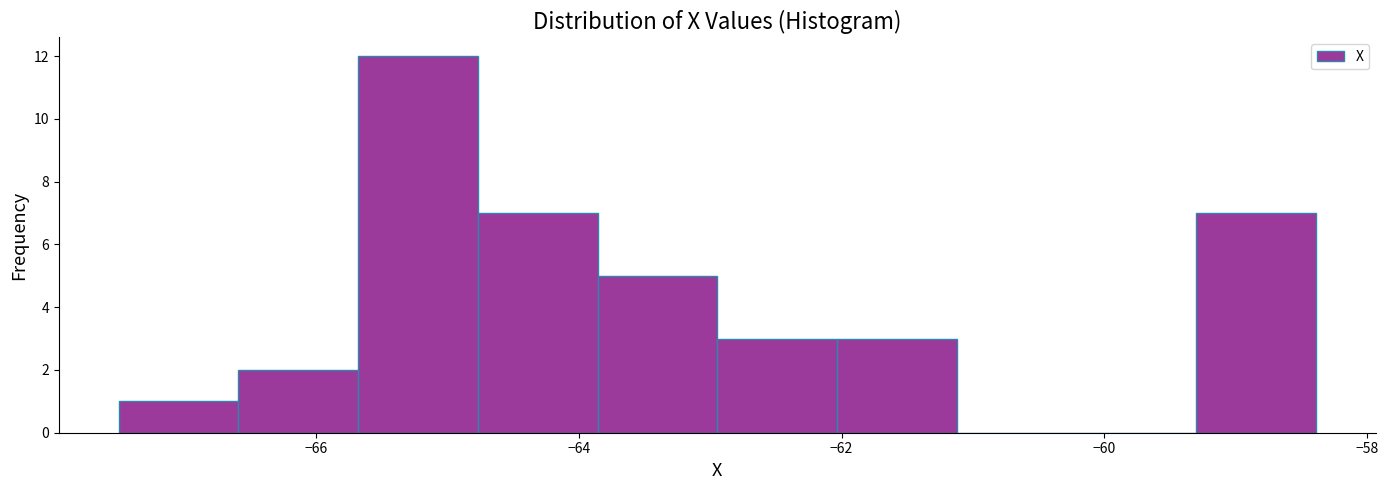

What is the height of the bar covering -65.6 to -64.8 on the x-axis? Neither the bar edges nor the heights are printed on the chart, so give them approximately, as read against the axes.

12